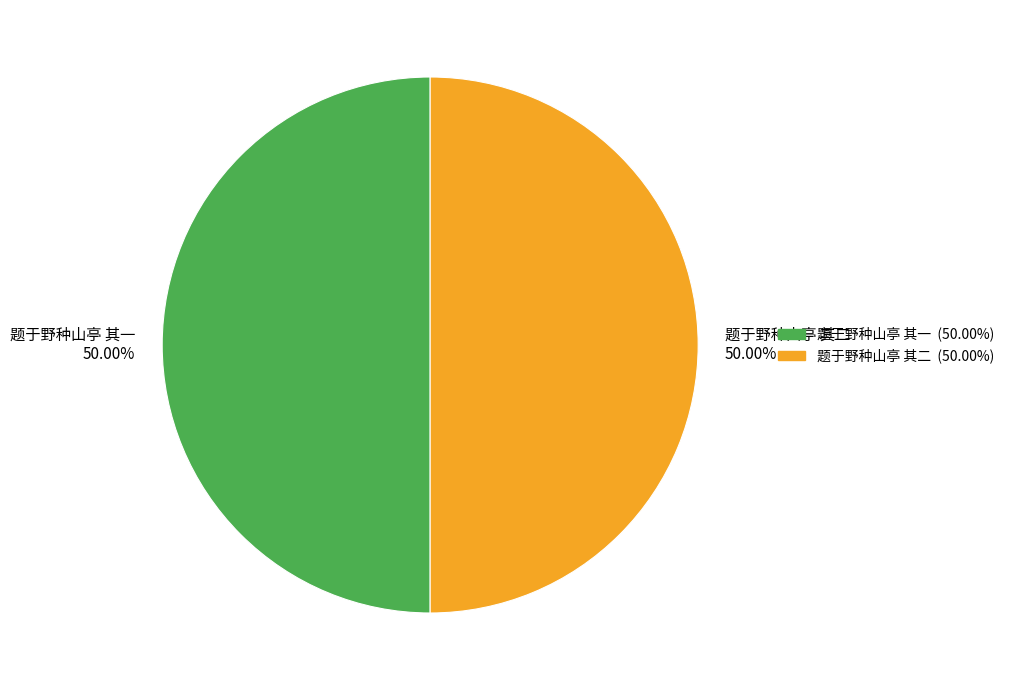

Approximately how many times larger is the value at 题于野种山亭 其二 50.00% compared to 题于野种山亭 其一 50.00%?

1.0